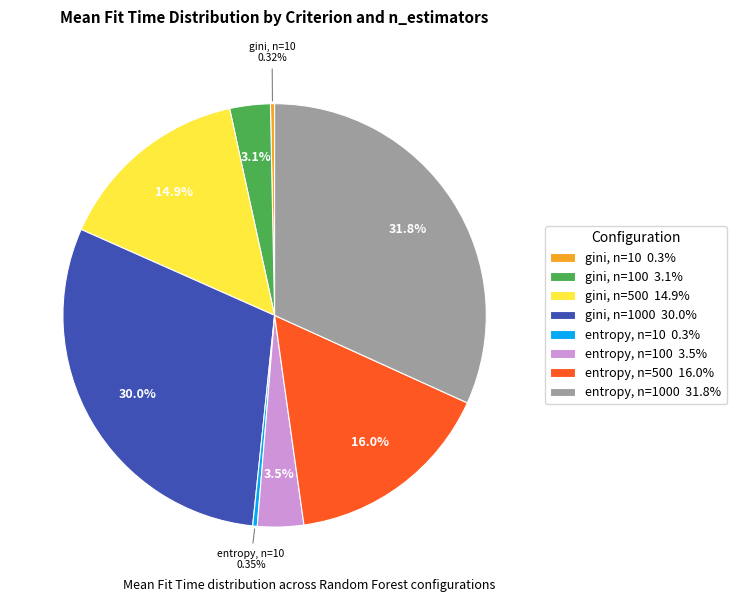

Do entropy, n=10 0.3% and entropy, n=1000 31.8% together represent more than half of the pie?

No